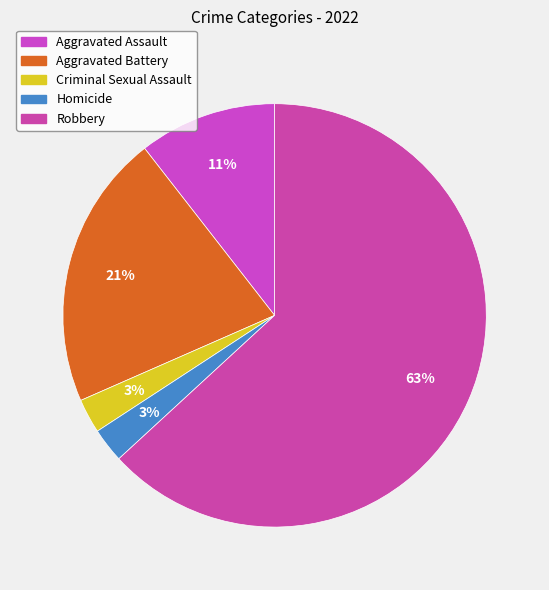

What is the total percentage of Criminal Sexual Assault and Aggravated Battery?

23.7%